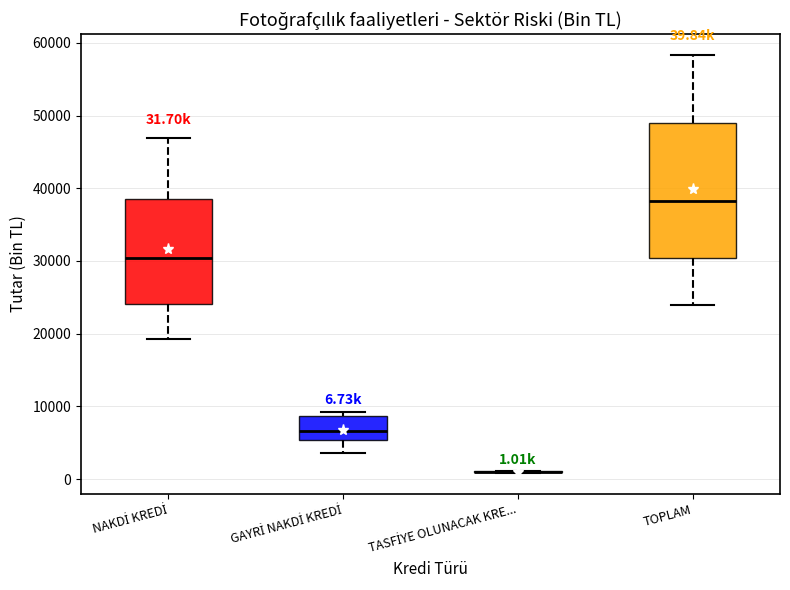

Comparing the boxes themselves (not the whiskers), which one is the tallest?

TOPLAM